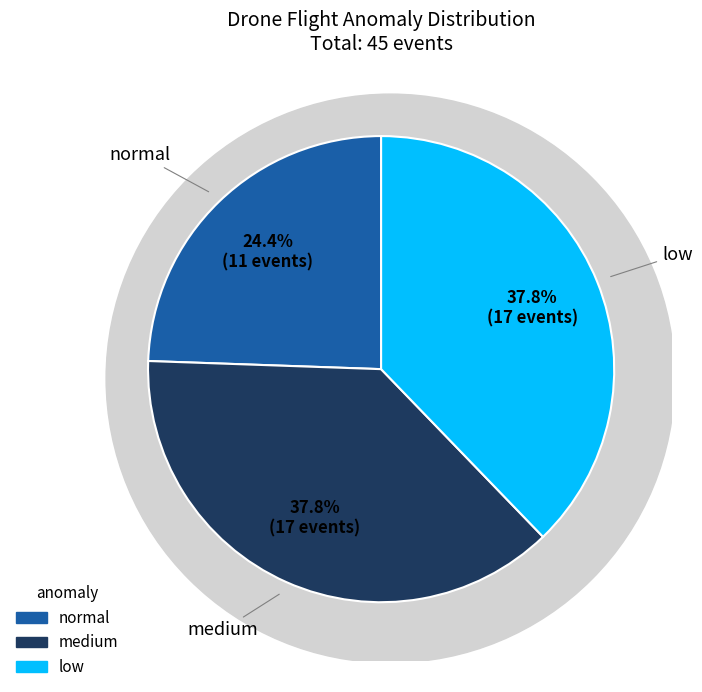

What is the largest slice in the pie chart?

medium